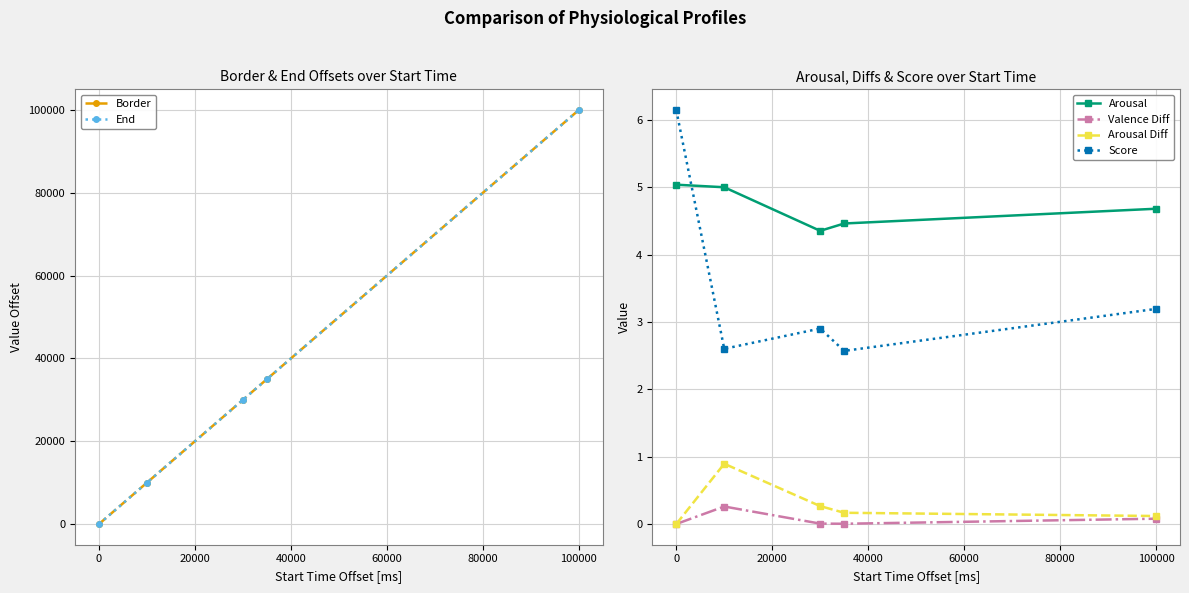

True or false: Arousal Diff and Score intersect in this chart.

False